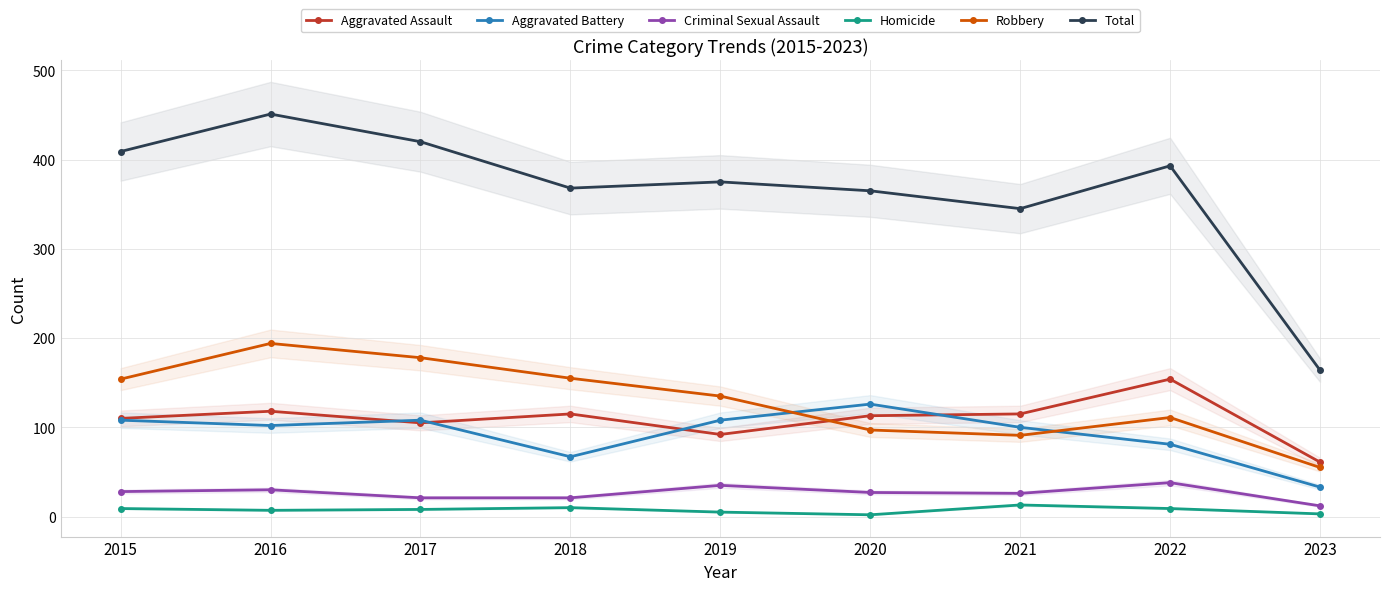

Rank the categories by Homicide value from highest to lowest.

2021, 2018, 2015, 2022, 2017, 2016, 2019, 2023, 2020